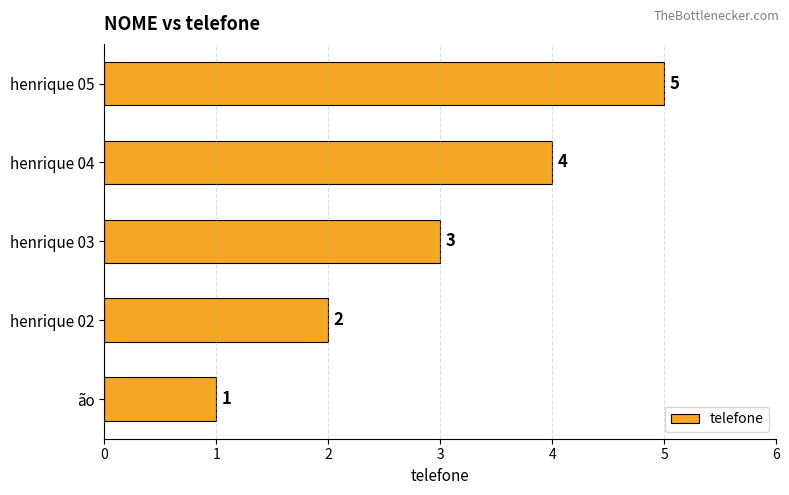

Are the bars grouped side by side (vs. stacked)?

No